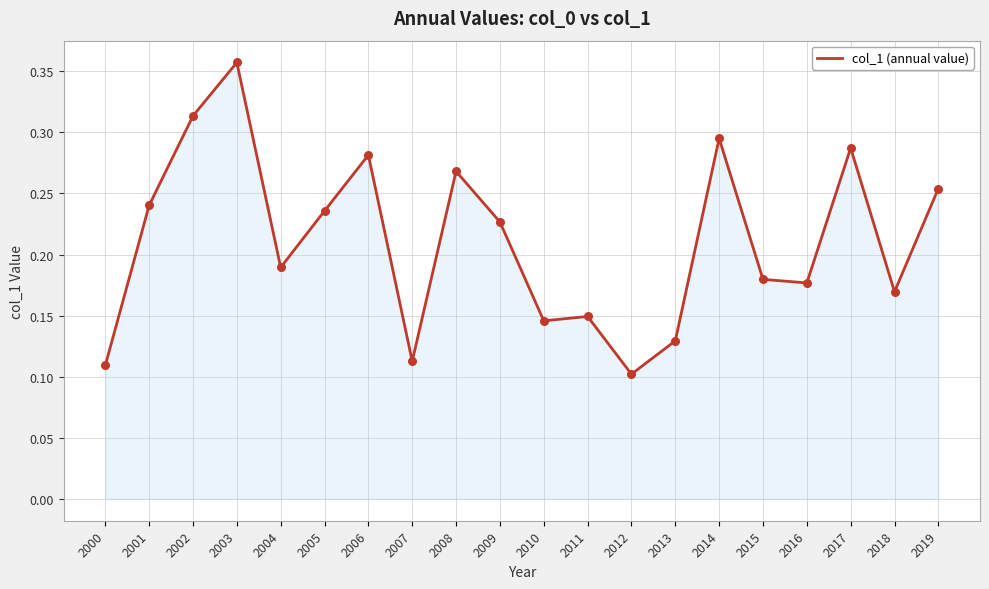

What is the change in value from 2000 to 2016?

+0.1